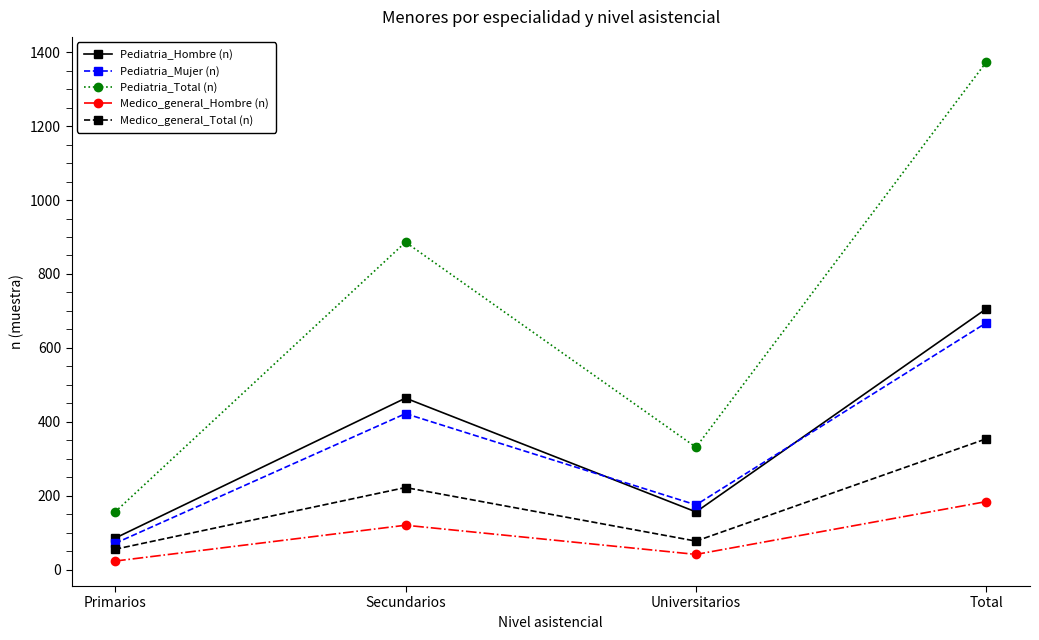

Which series has the largest total across all categories?

Pediatria_Total (n)